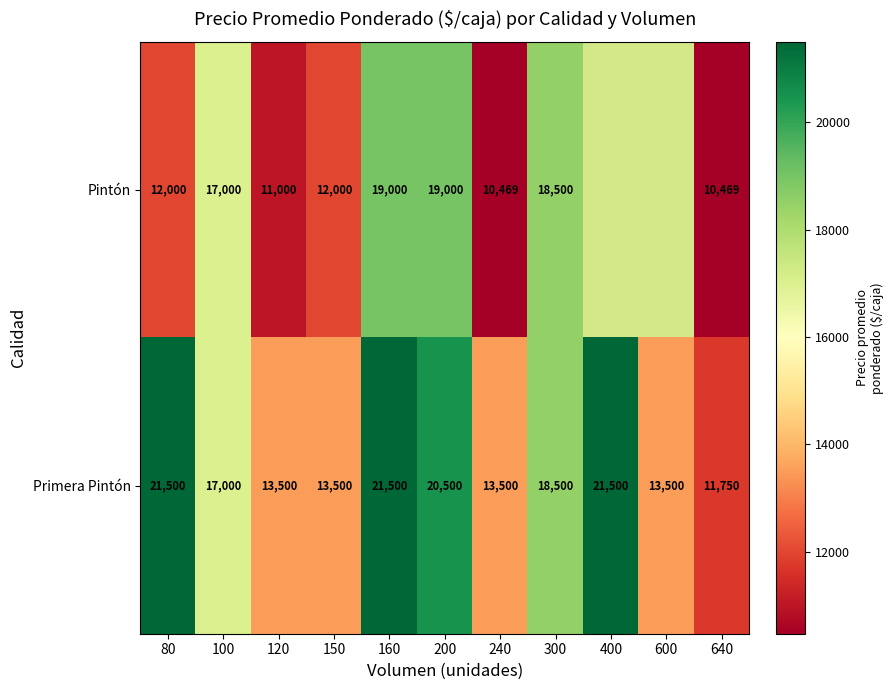

Between 200 and 300, which series saw the biggest shift?

Primera Pintón